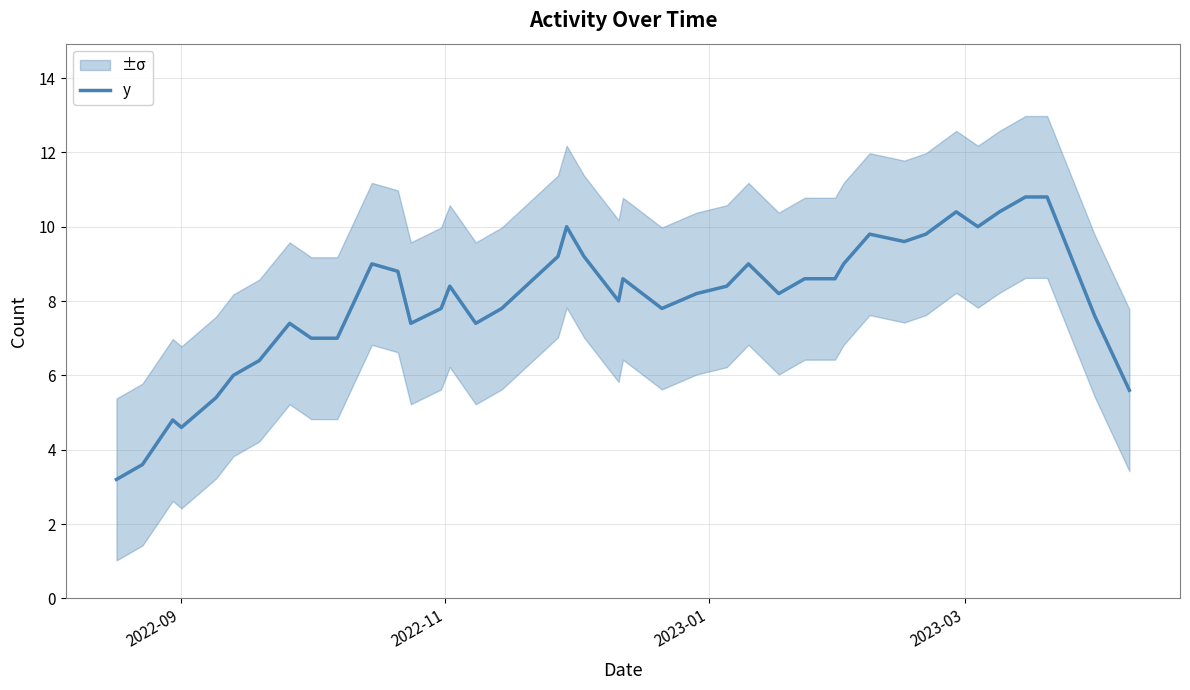

What is the lowest value of the y series?

3.2